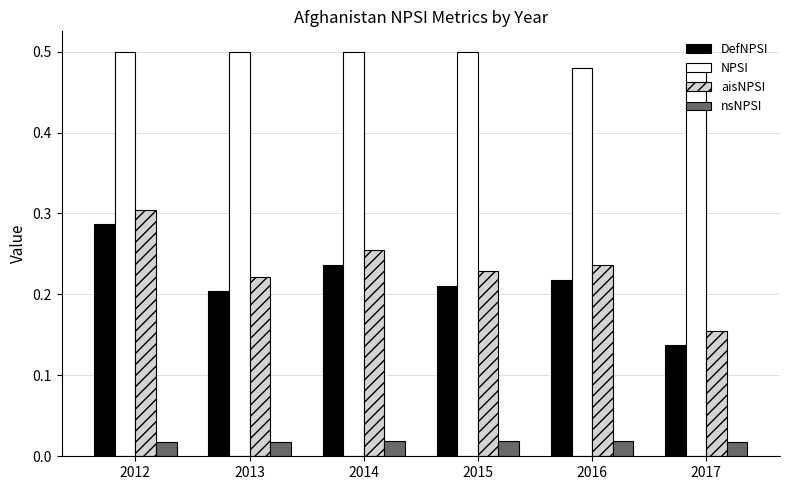

How many groups of bars are there?

6